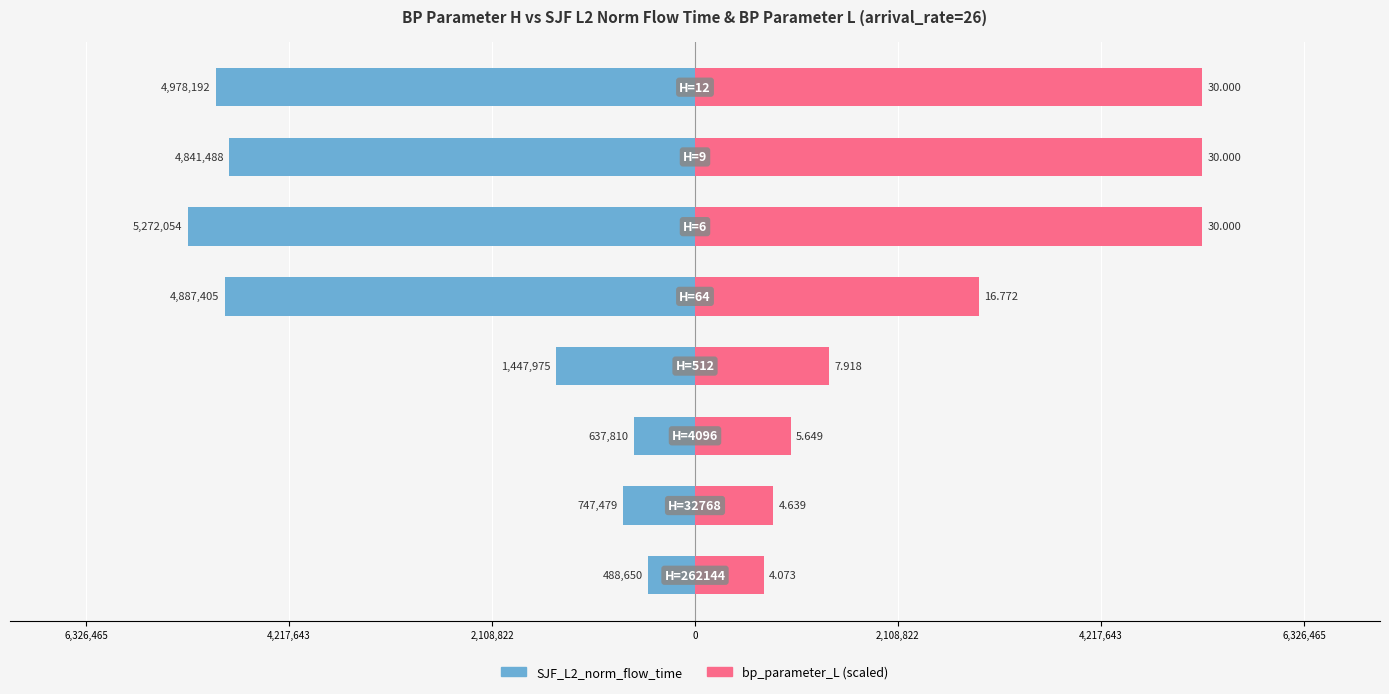

What is the difference between the maximum and minimum values in the SJF_L2_norm_flow_time series?

4783404.1